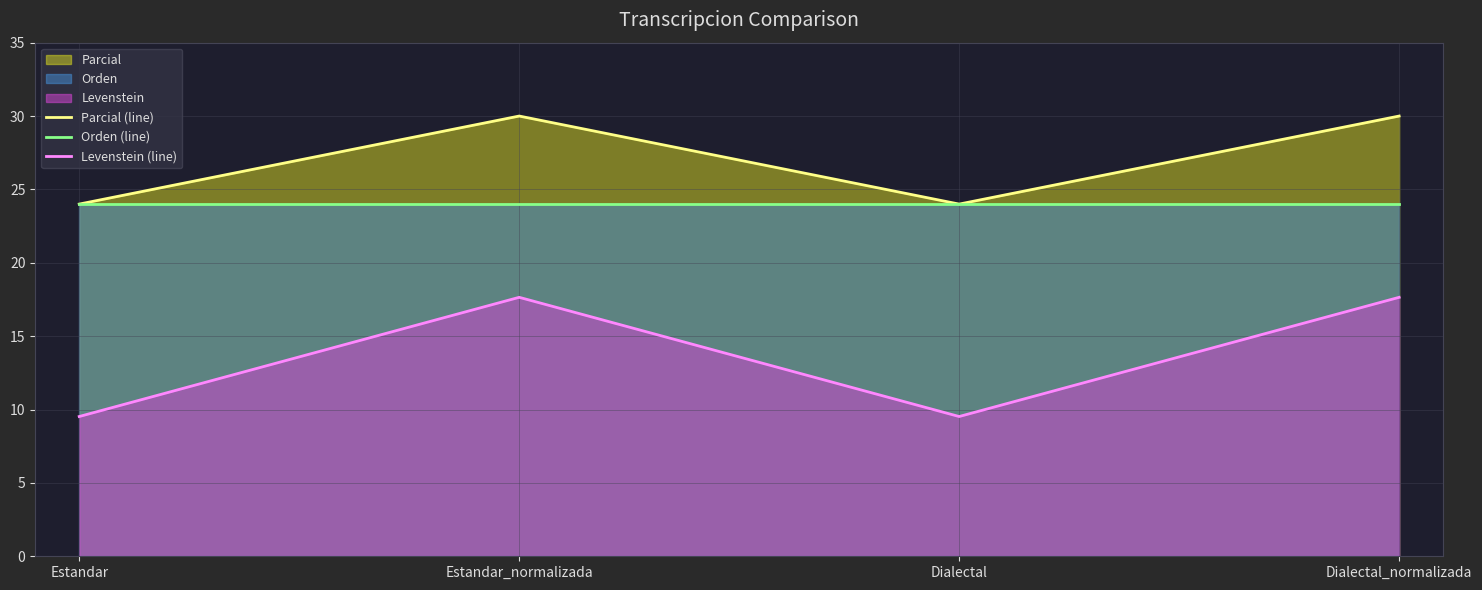

List the series in order of their peak value, highest first.

Parcial (line), Orden (line), Levenstein (line)